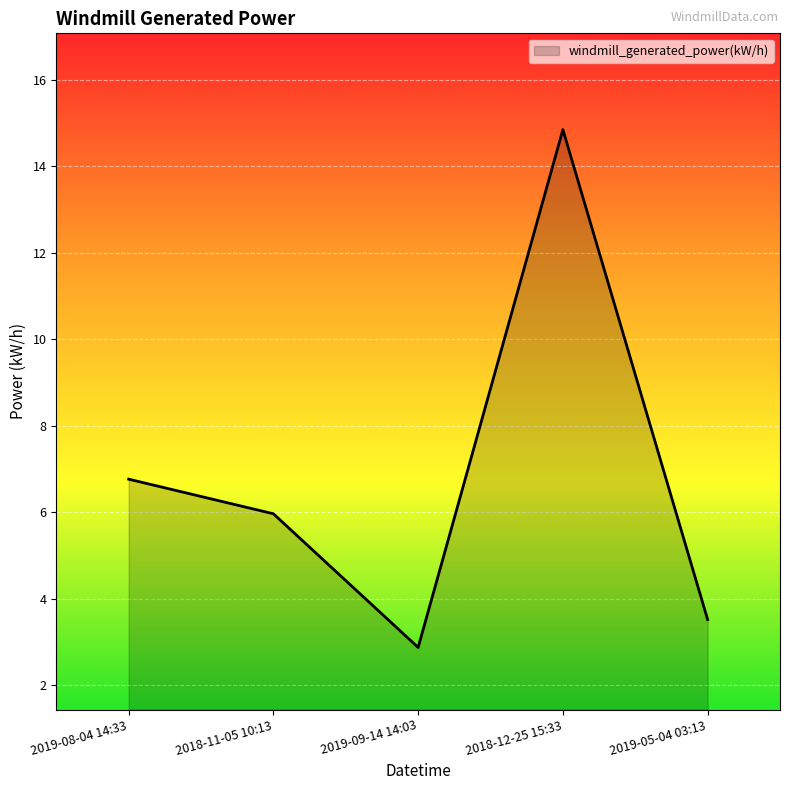

Rank the categories by value from highest to lowest.

2018-12-25 15:33, 2019-08-04 14:33, 2018-11-05 10:13, 2019-05-04 03:13, 2019-09-14 14:03